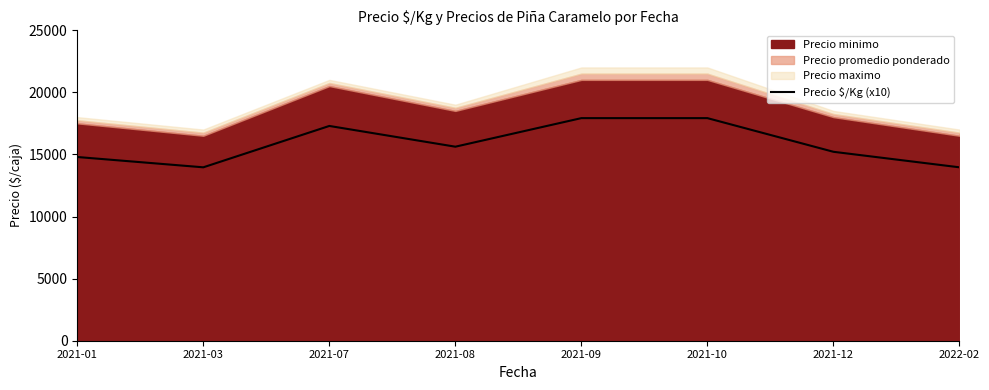

The value at 2021-01 is 26198. True or false?

False